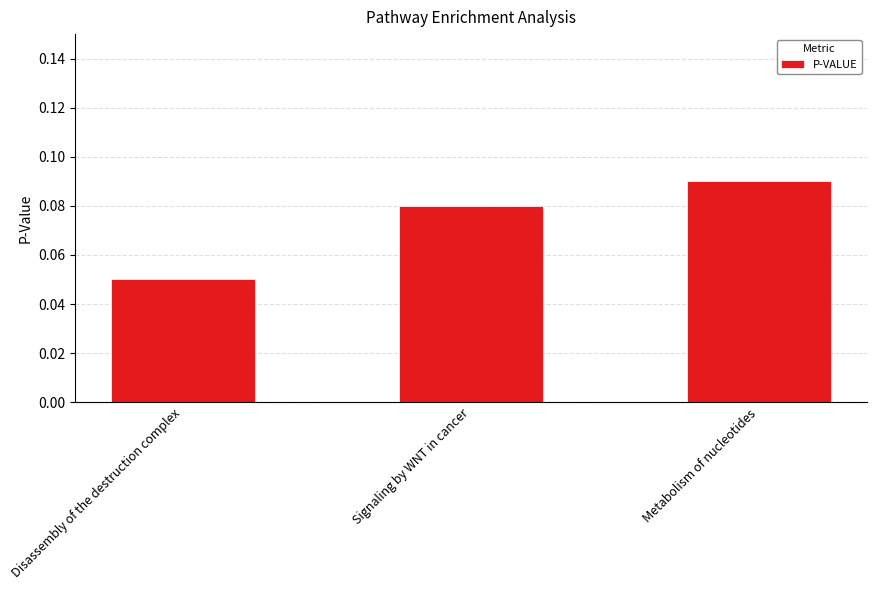

How many values are between 0 and 1?

3